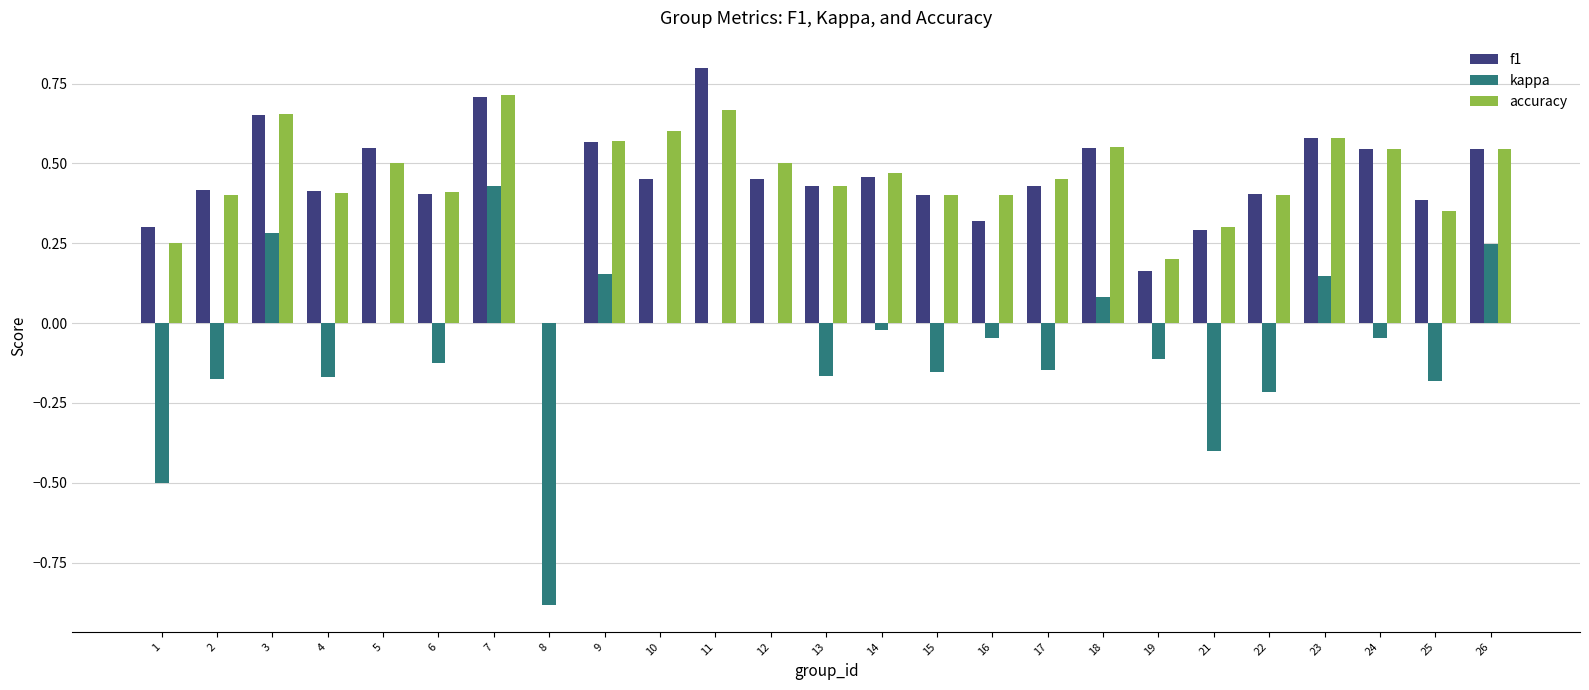

How many series are shown in this chart?

3